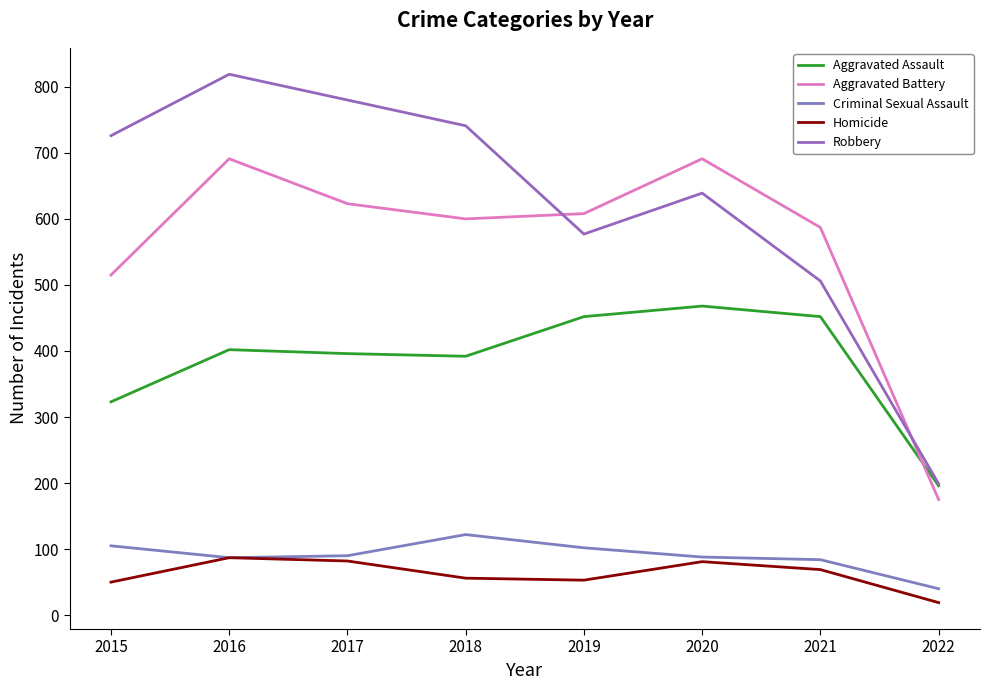

At 2019, list the series in order from smallest to largest.

Homicide, Criminal Sexual Assault, Aggravated Assault, Robbery, Aggravated Battery